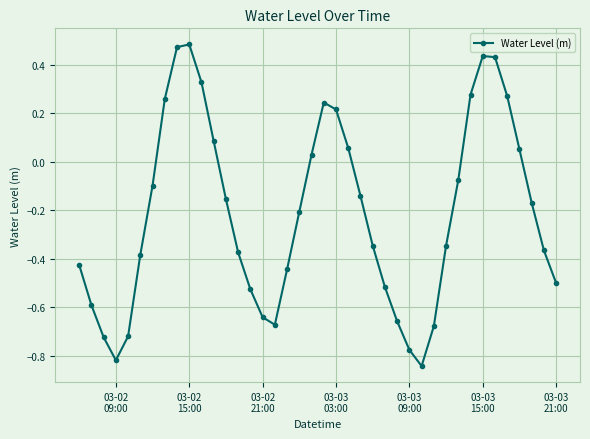

How many points are higher than both their immediate neighbors (excluding endpoints)?

3